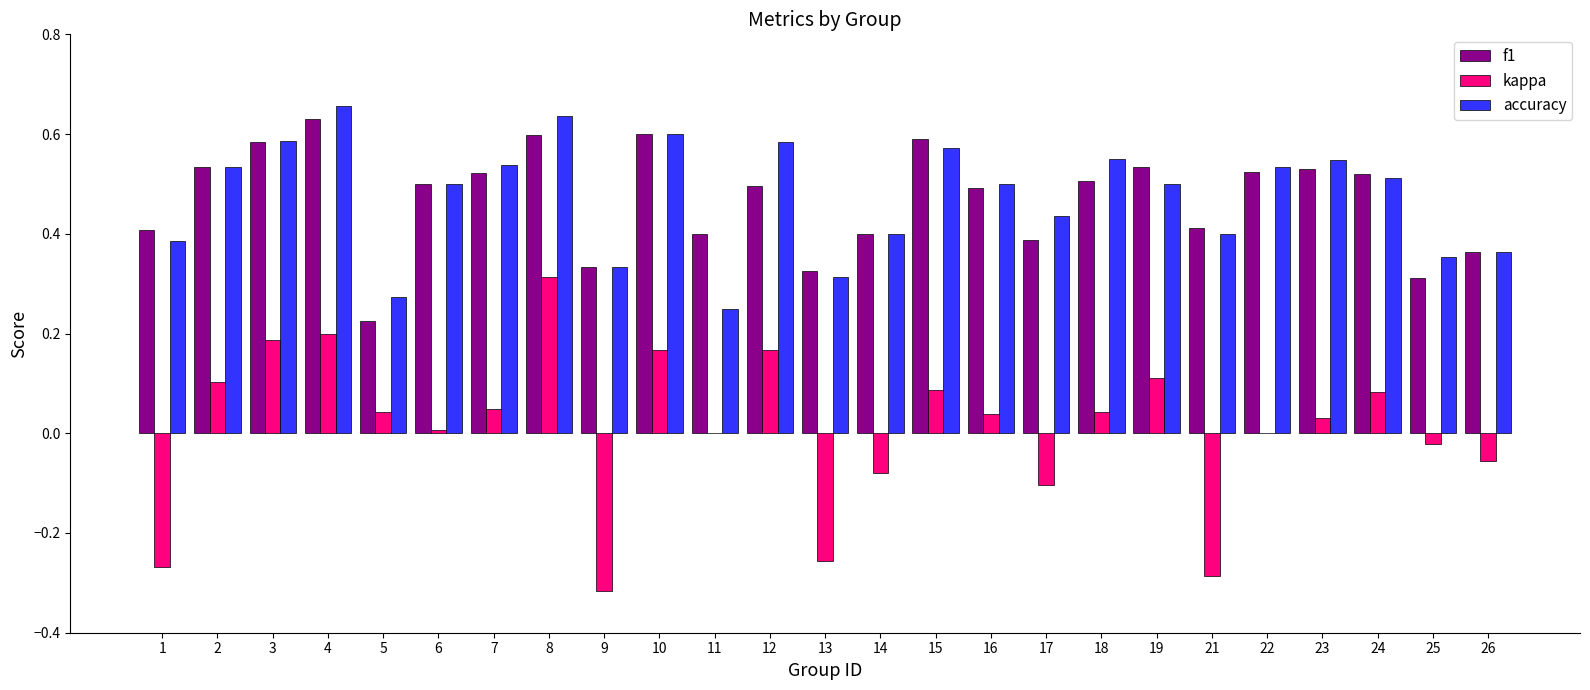

Is it true that accuracy equals 0.7 at 7?

False